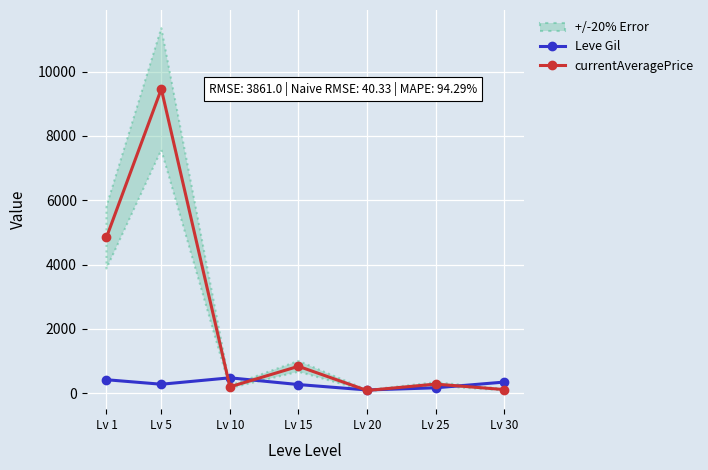

How many data points in currentAveragePrice are above 284?

3